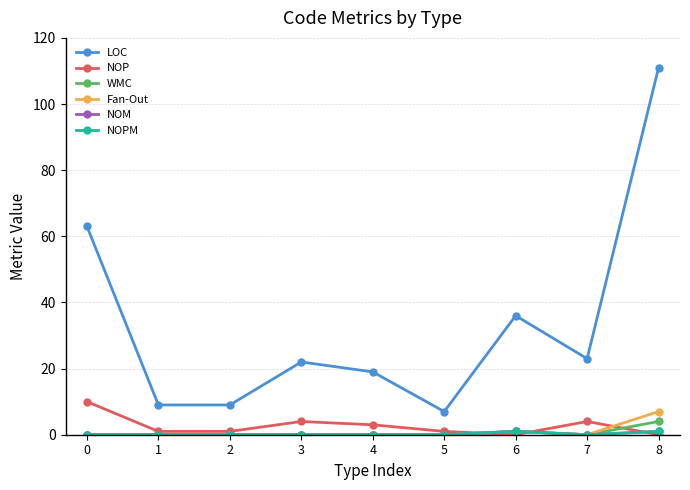

The WMC series shows -1 at 1. True or false?

False